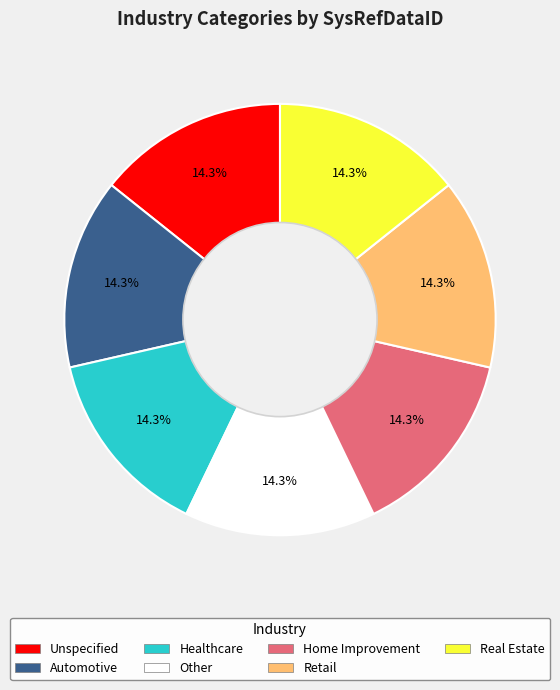

What is the ratio of the value at Retail to the value at Other?

1.0